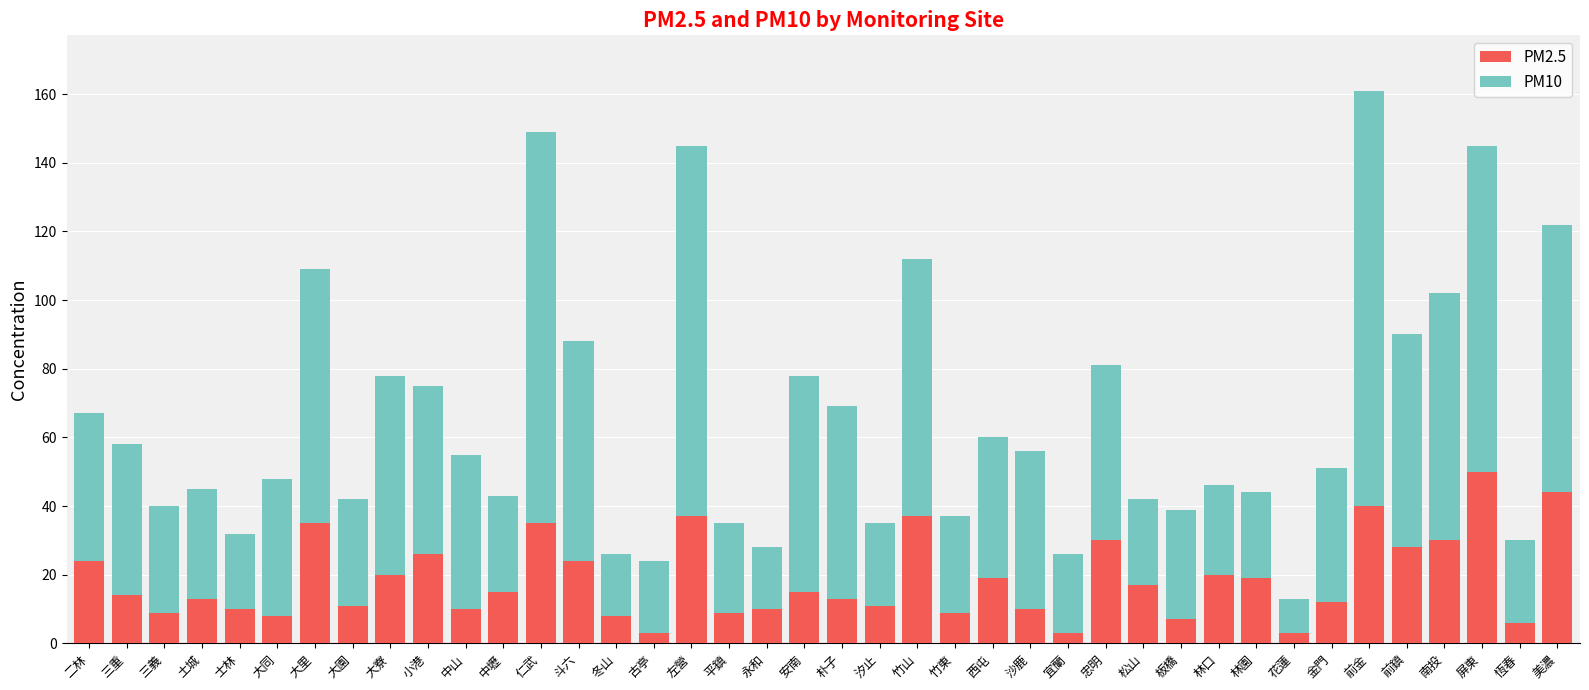

What is the total value across all series at 屏東?

145